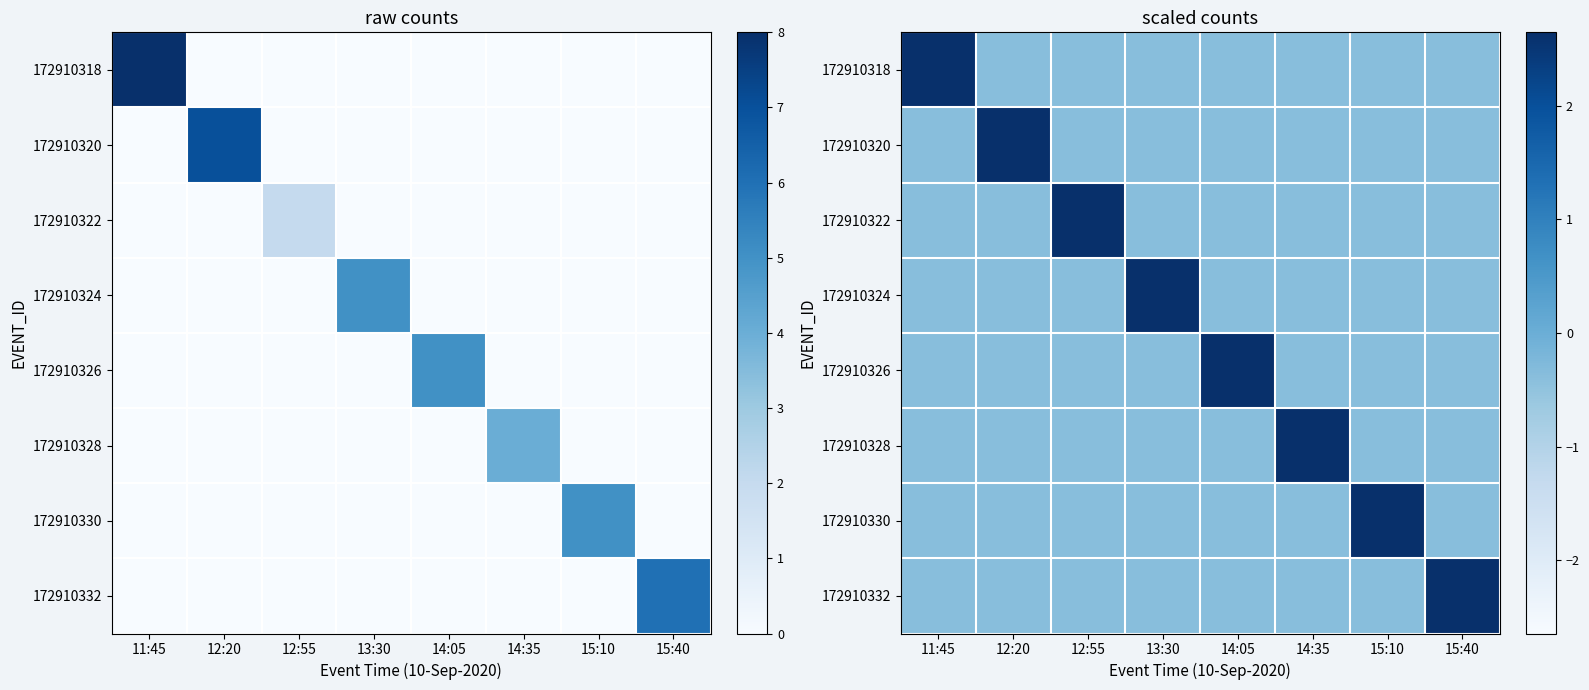

Rank the series at 12:55 from lowest to highest value.

172910324, 172910326, 172910330, 172910318, 172910320, 172910328, 172910332, 172910322